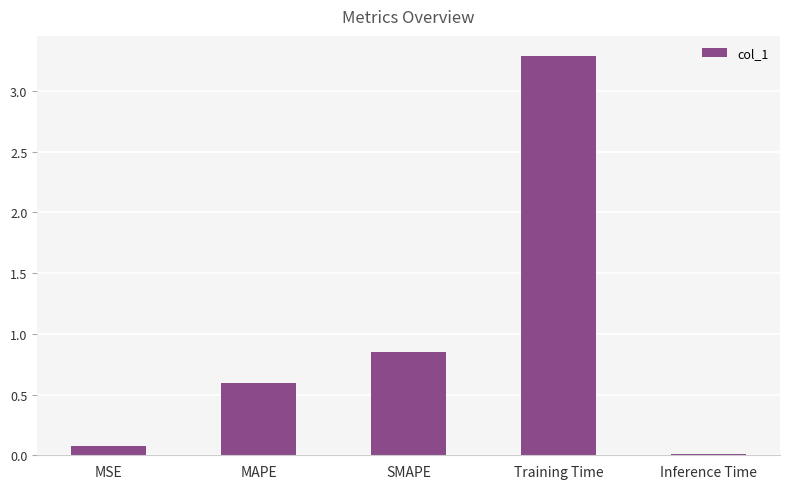

Which label corresponds to the largest value in the chart?

Training Time